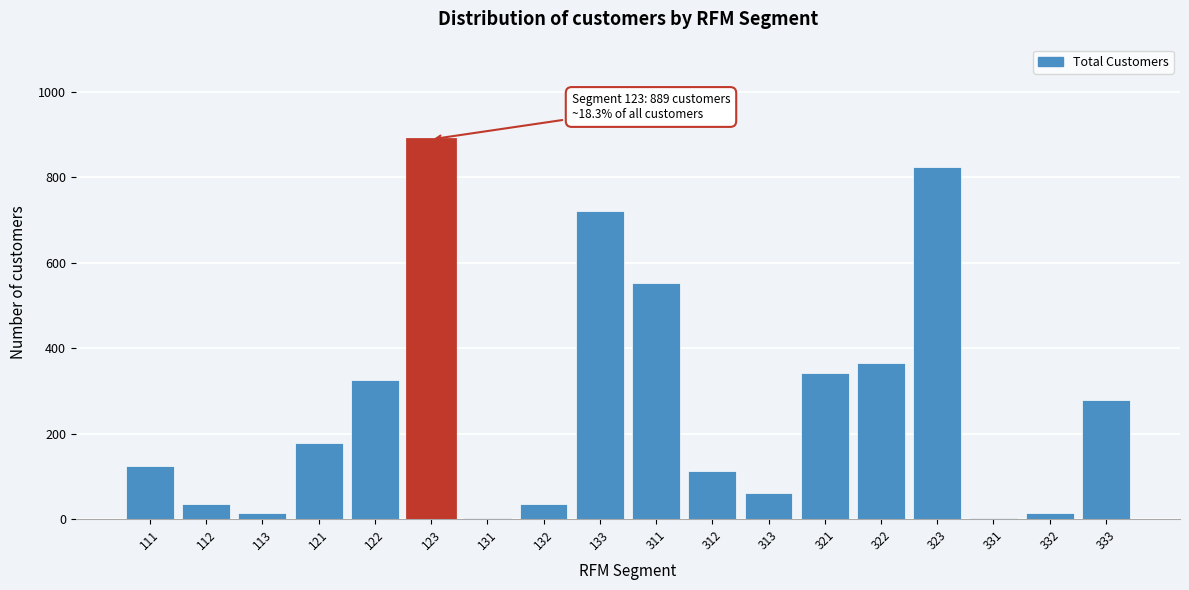

What is the greatest value displayed?

889